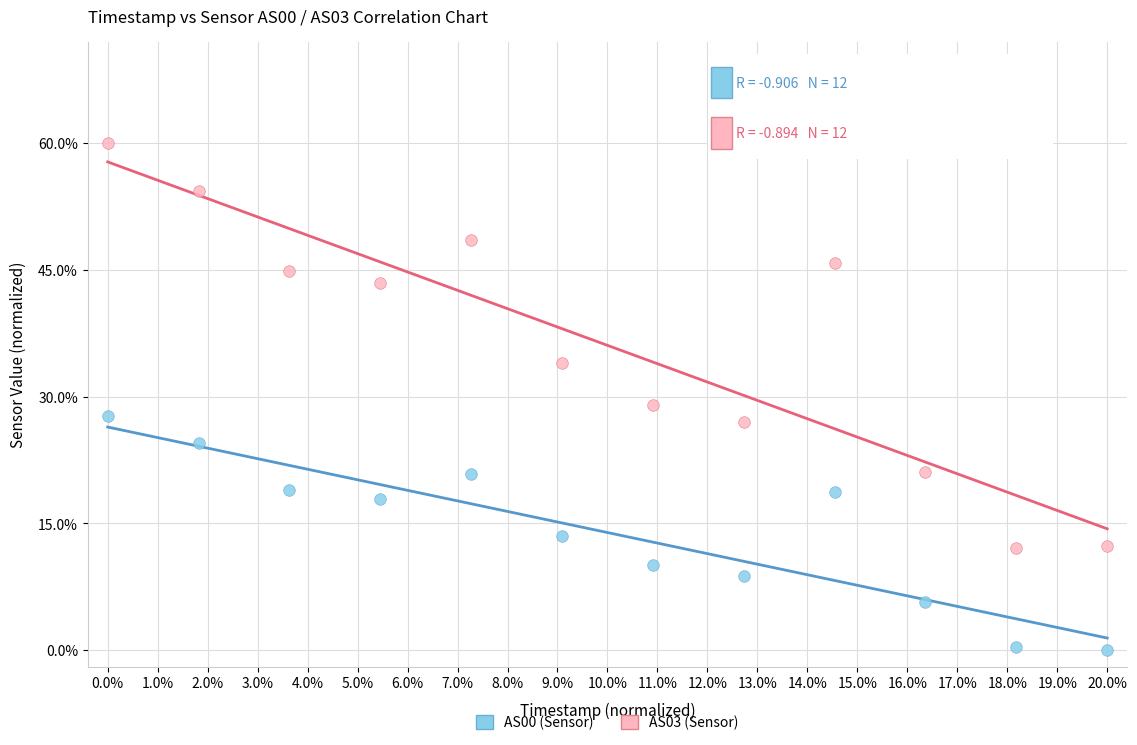

Which series has the largest Y range (max minus min)?

AS03 (Sensor)